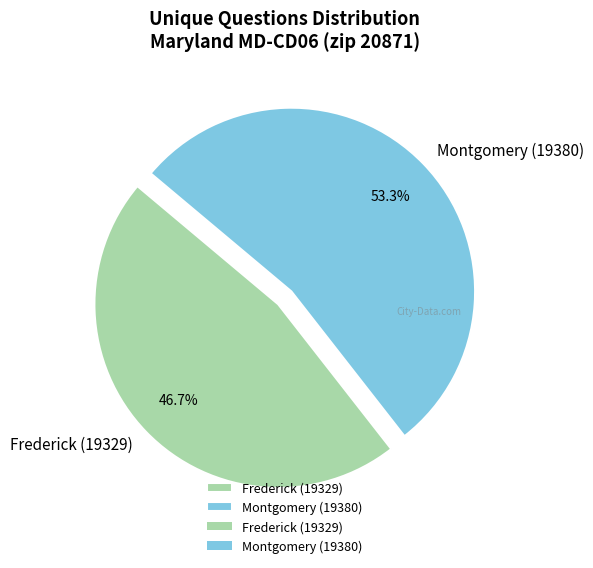

What is the majority slice?

Montgomery (19380)